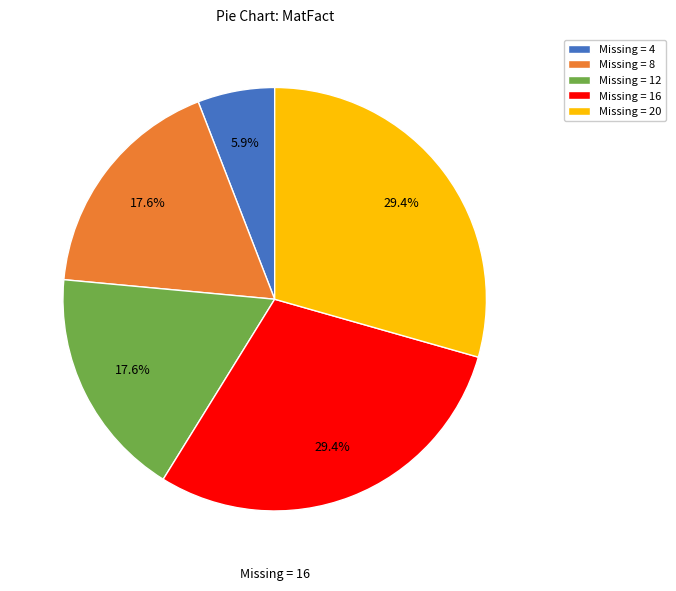

How many slices are in this pie chart?

5